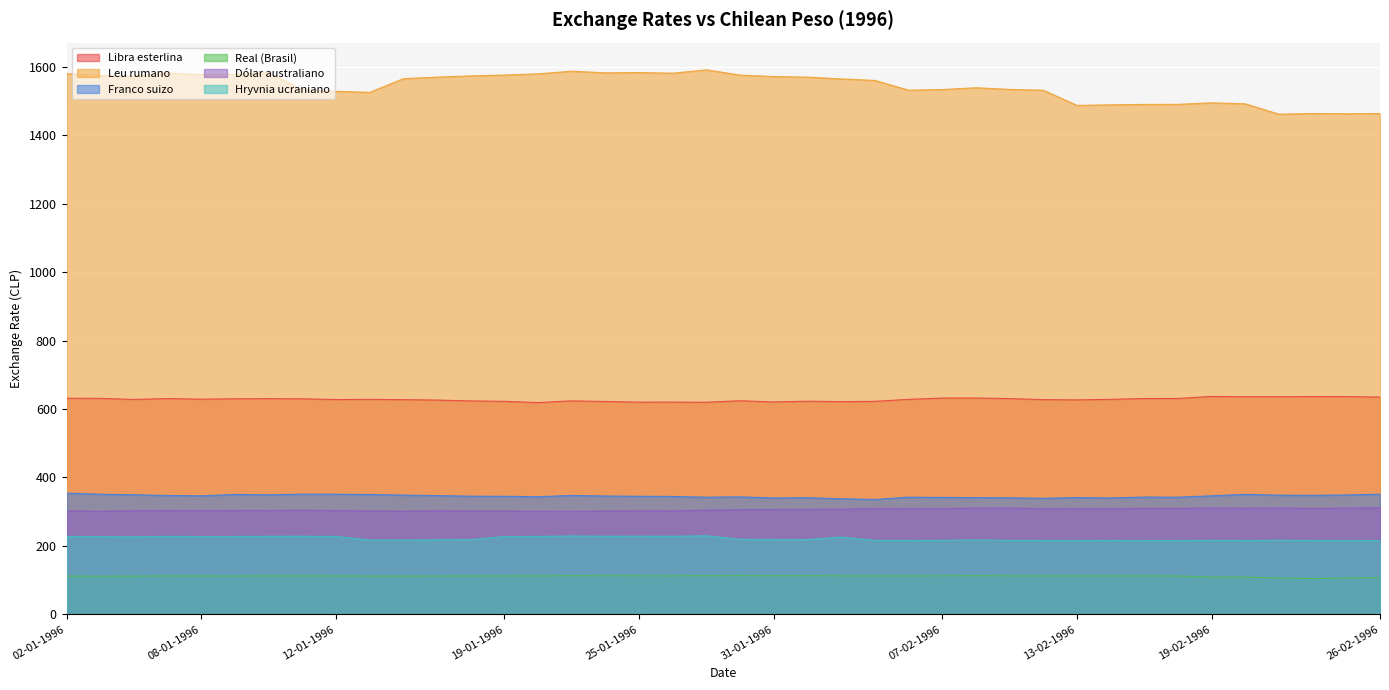

True or false: Franco suizo and Real (Brasil) cross at least once.

False